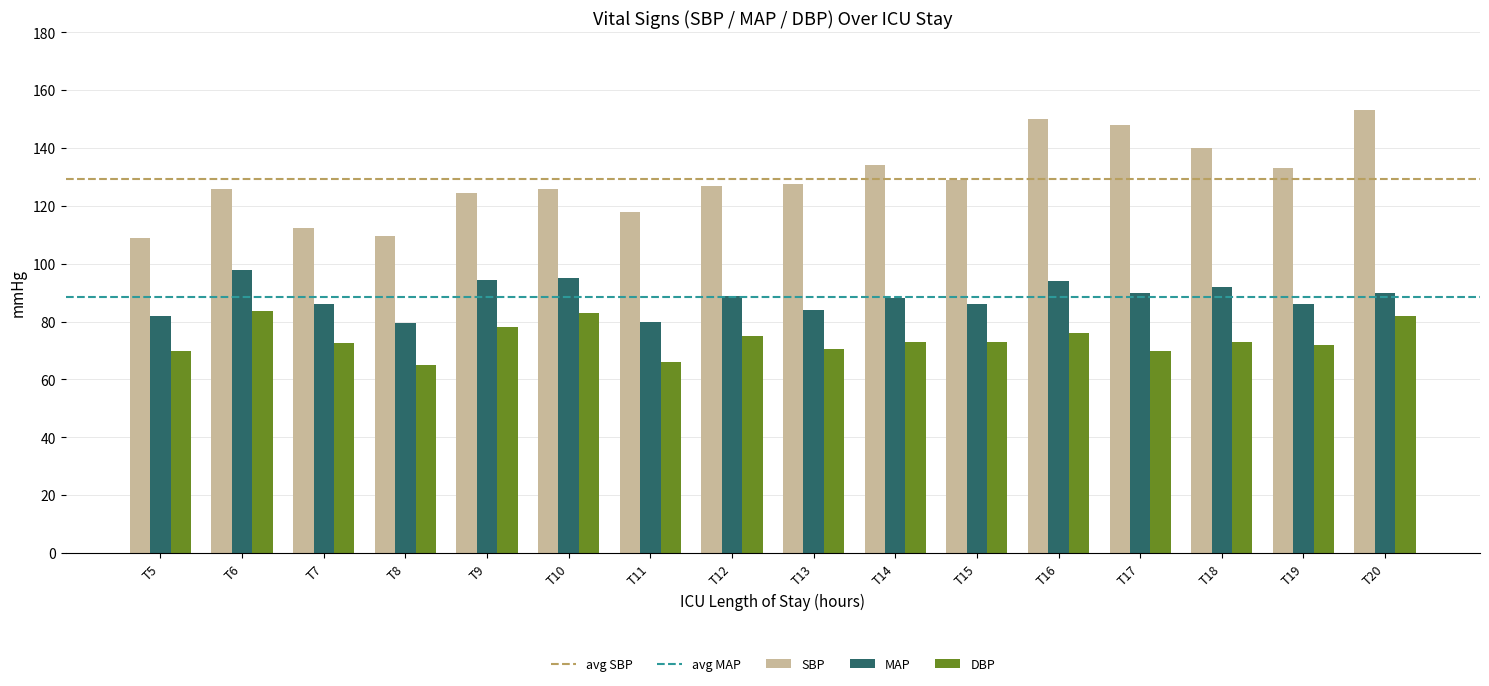

What is the minimum value for DBP?

65.0